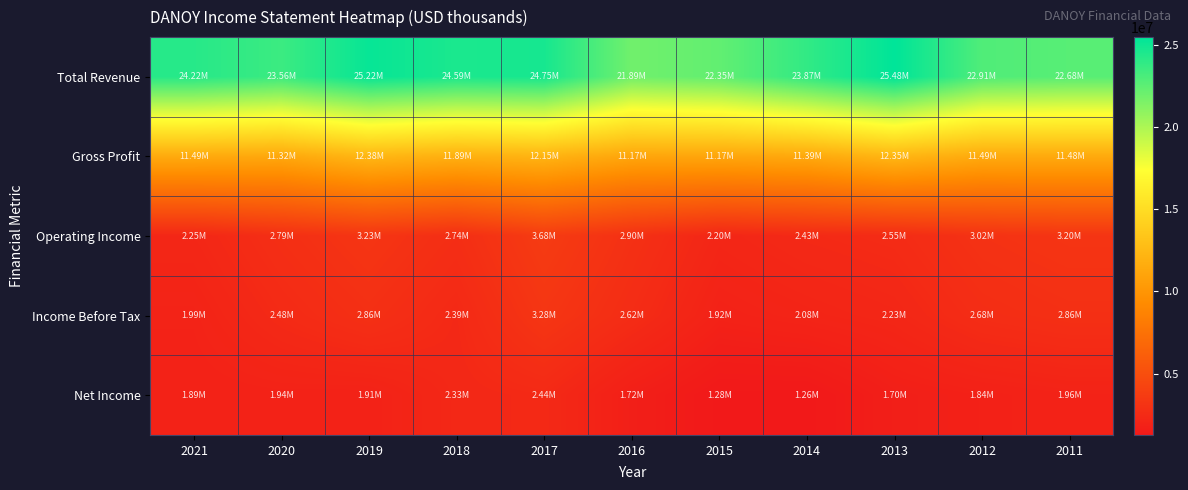

At 2019, list the series in order from smallest to largest.

Net Income, Income Before Tax, Operating Income, Gross Profit, Total Revenue